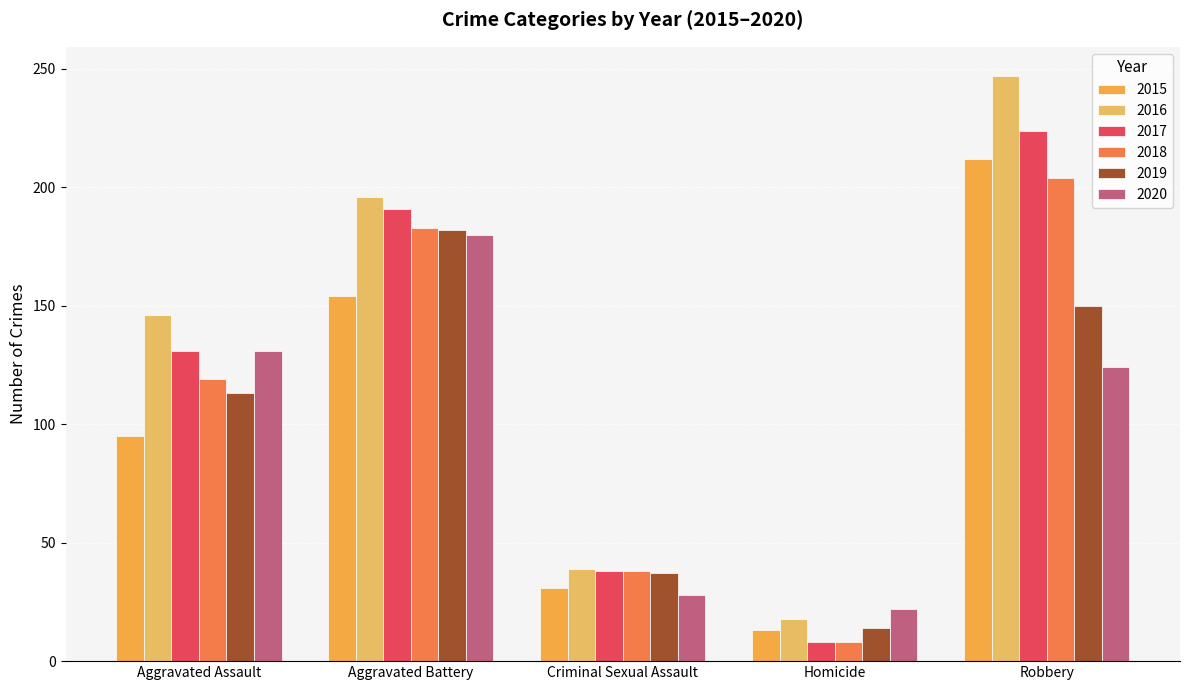

The 2018 series shows 181 at Aggravated Assault. True or false?

False